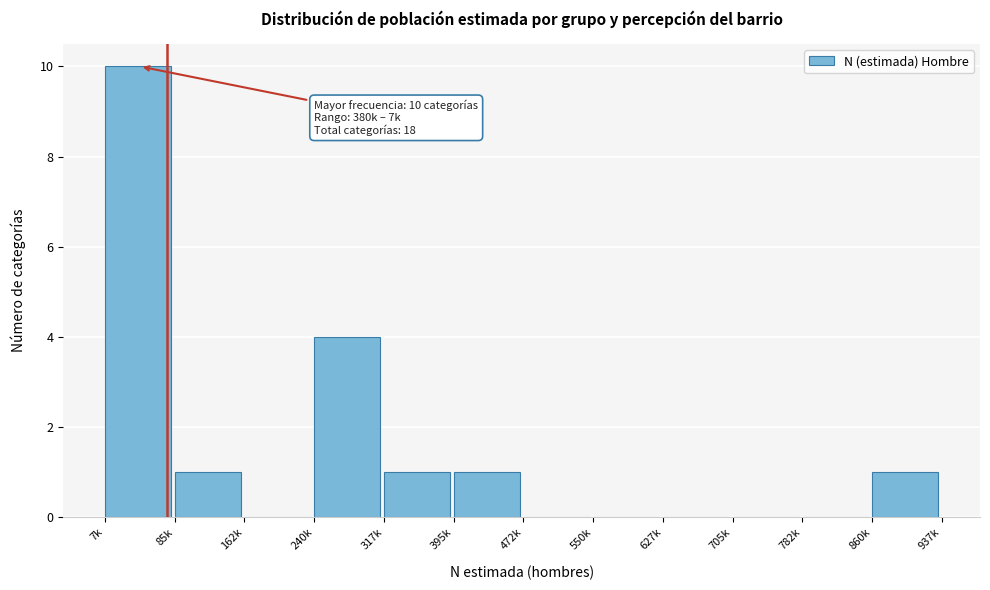

Reading left to right, what are all the values shown in this chart?

7k=10	85k=1	162k=0	240k=4	317k=1	395k=1	472k=0	550k=0	627k=0	705k=0	782k=0	860k=1